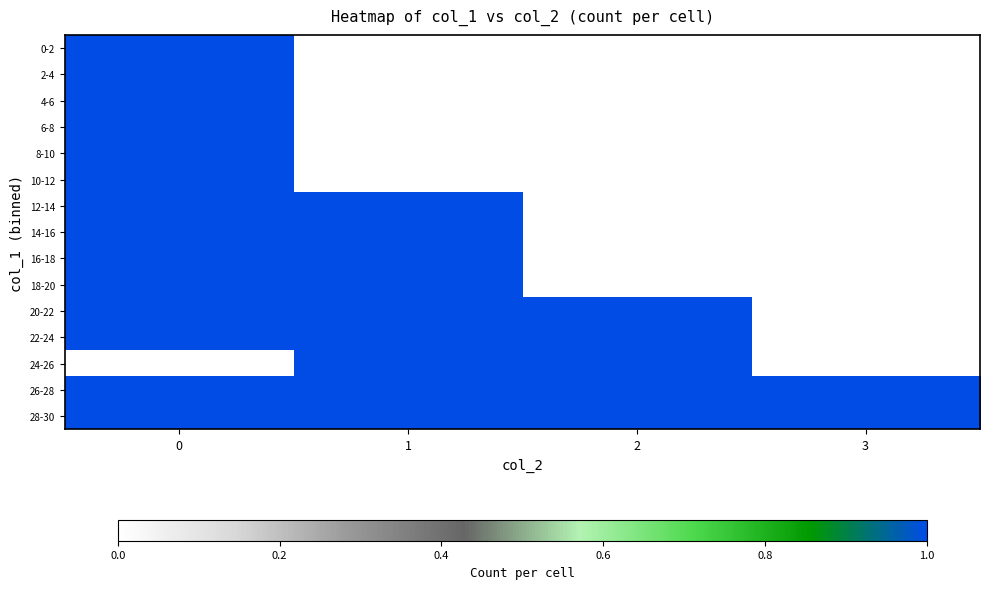

Reading right to left, what are all the values shown in this chart?

row_0: 3=0	2=0	1=0	0=1
row_1: 3=0	2=0	1=0	0=1
row_2: 3=0	2=0	1=0	0=1
row_3: 3=0	2=0	1=0	0=1
row_4: 3=0	2=0	1=0	0=1
row_5: 3=0	2=0	1=0	0=1
row_6: 3=0	2=0	1=1	0=1
row_7: 3=0	2=0	1=1	0=1
row_8: 3=0	2=0	1=1	0=1
row_9: 3=0	2=0	1=1	0=1
row_10: 3=0	2=1	1=1	0=1
row_11: 3=0	2=1	1=1	0=1
row_12: 3=0	2=1	1=1	0=0
row_13: 3=1	2=1	1=1	0=1
row_14: 3=1	2=1	1=1	0=1